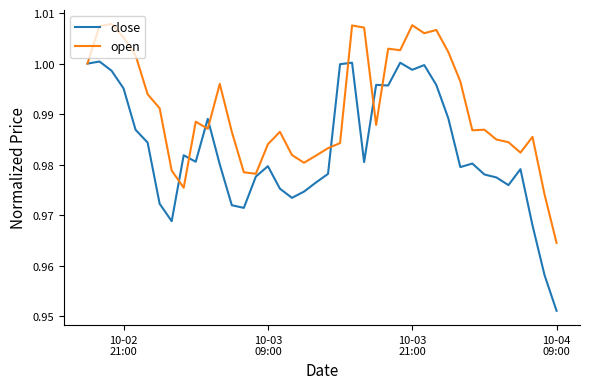

List the series in order of their overall mean, highest first.

open, close